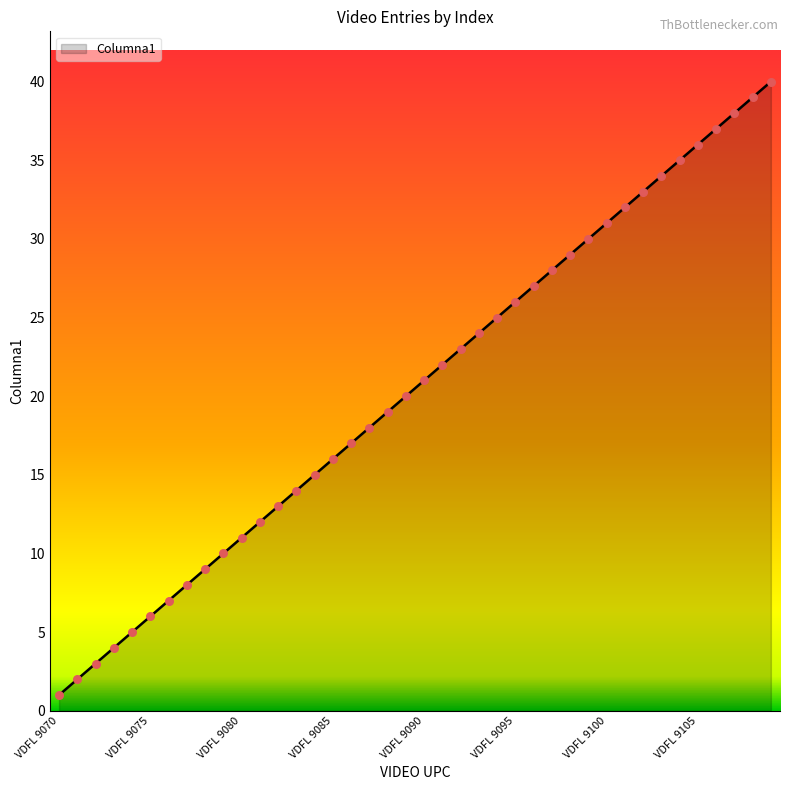

What is the greatest value displayed?

40